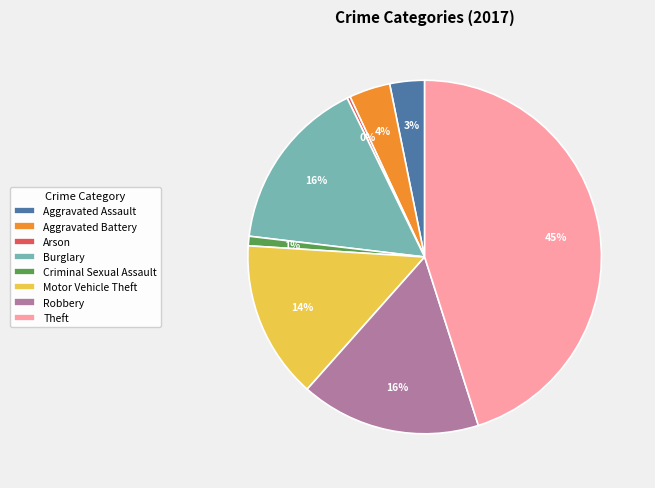

Do Arson and Aggravated Assault together represent more than half of the pie?

No